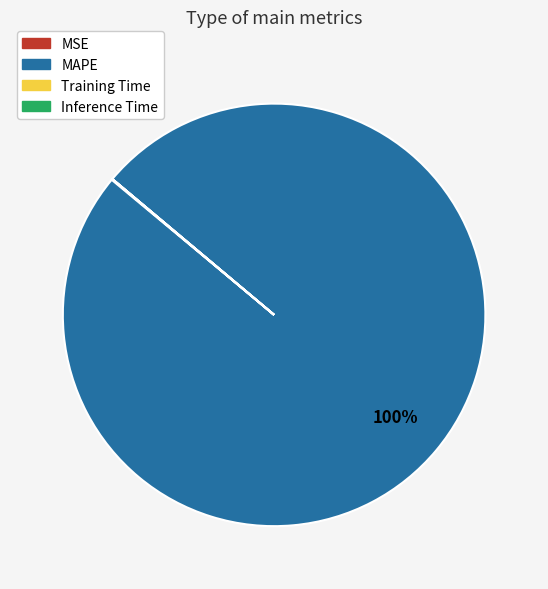

To the nearest percent, what is the difference between the largest and smallest slice percentages?

100%